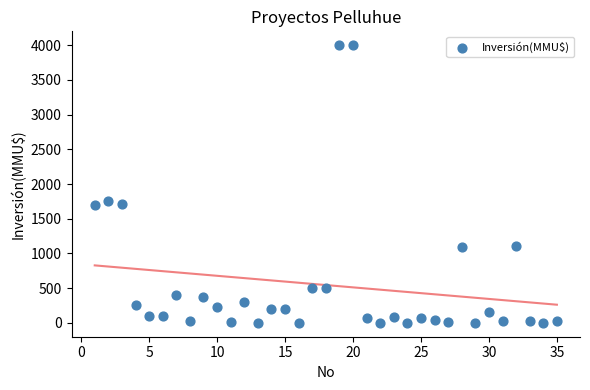

What Y value in the scatter plot is closest to 2000?

1760